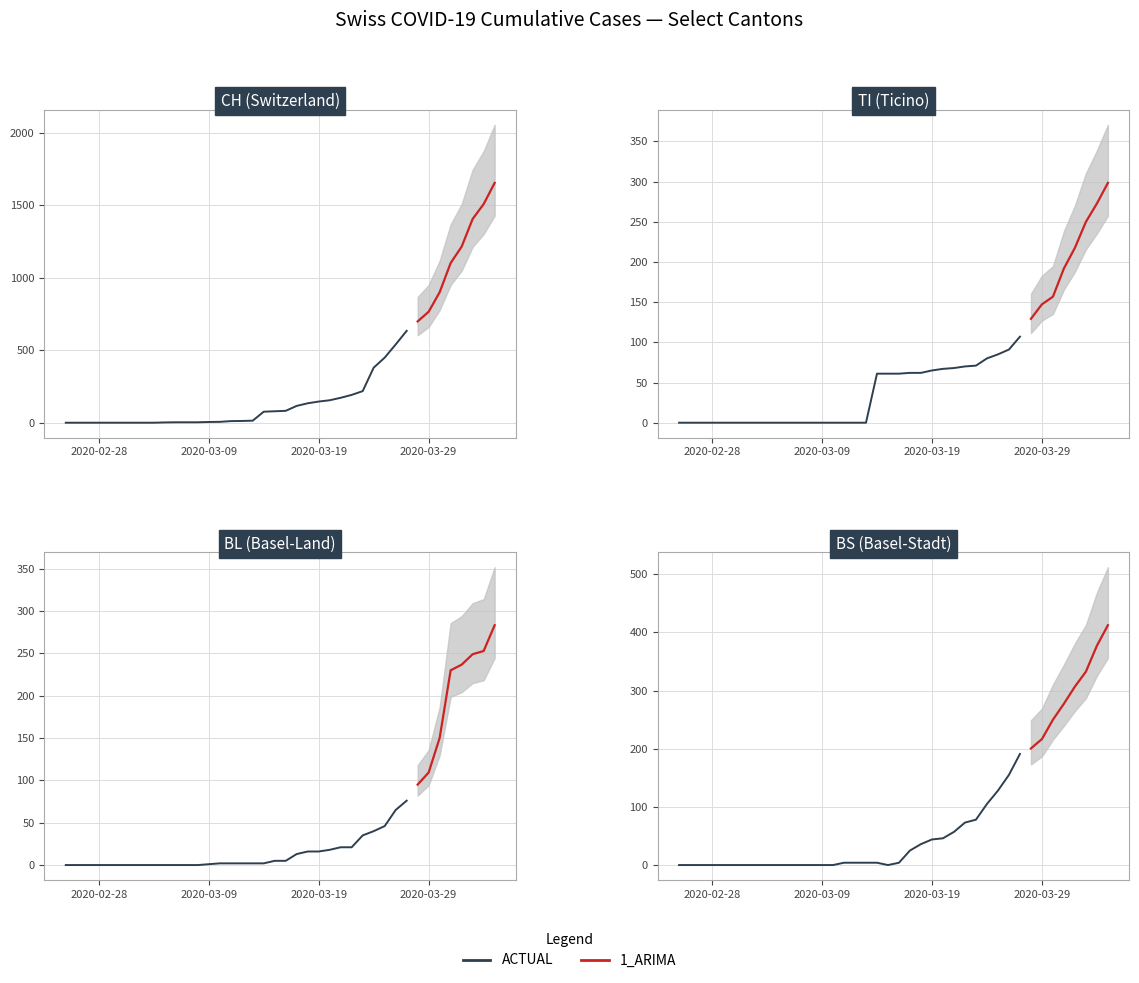

True or false: CH has more than 0 interior local peaks.

False